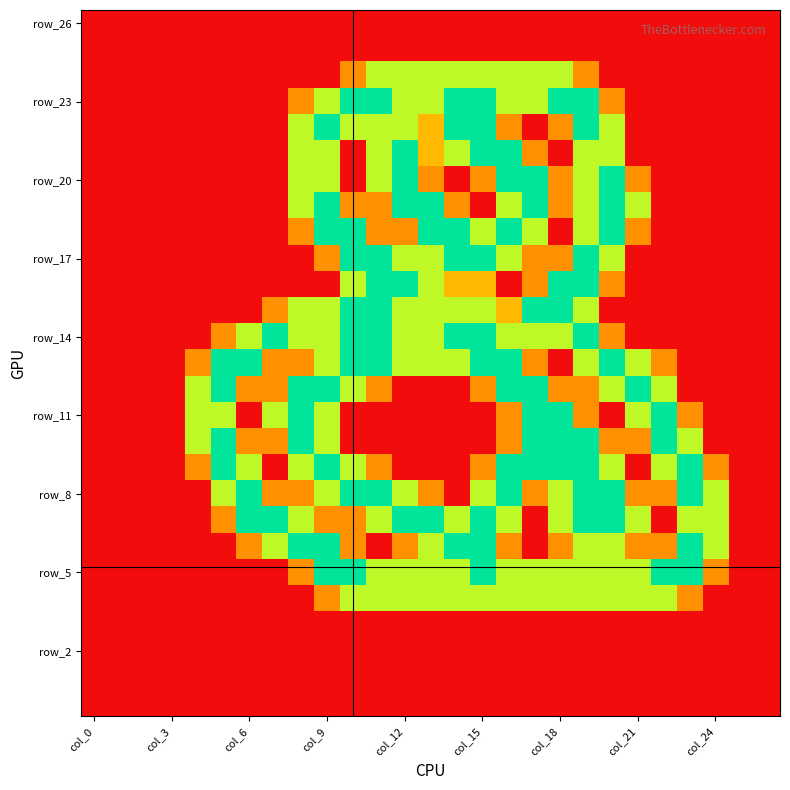

At which category does the chart reach its peak across all series?

10